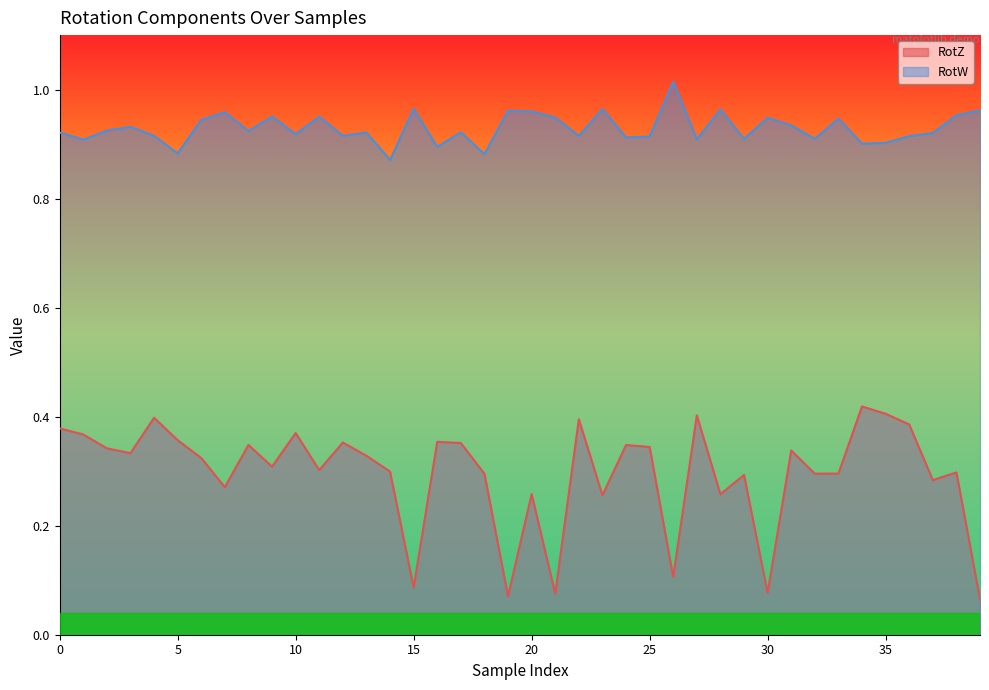

How many lines are shown in the chart?

2